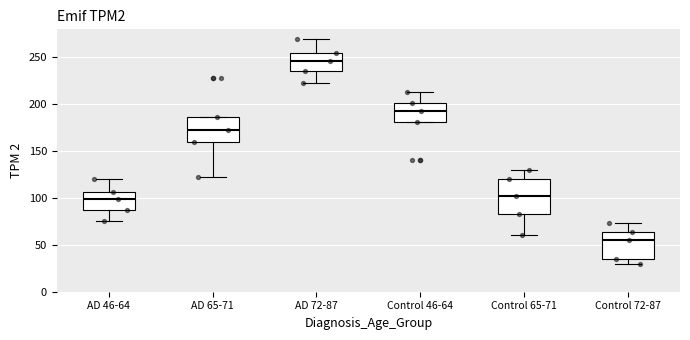

Where does the lower whisker of the box for AD 46-64 end on the y-axis? The values are not printed on the chart, so give them approximately, as read against the axis.

75